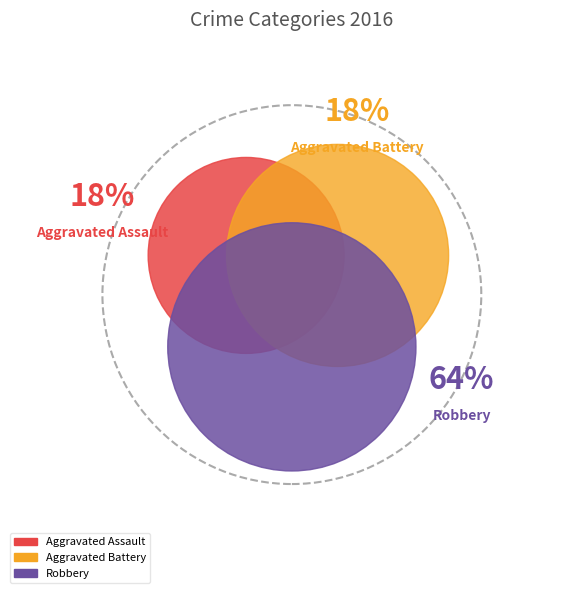

To the nearest percent, what is the combined percentage of Aggravated Battery and Robbery?

82%